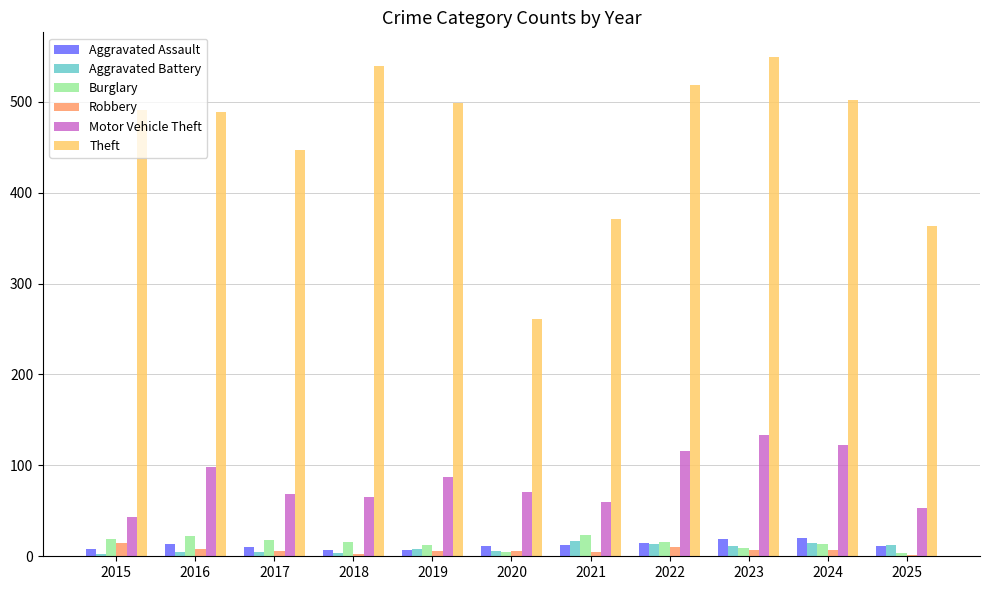

What are all the series names shown in the legend?

Aggravated Assault, Aggravated Battery, Burglary, Robbery, Motor Vehicle Theft, Theft